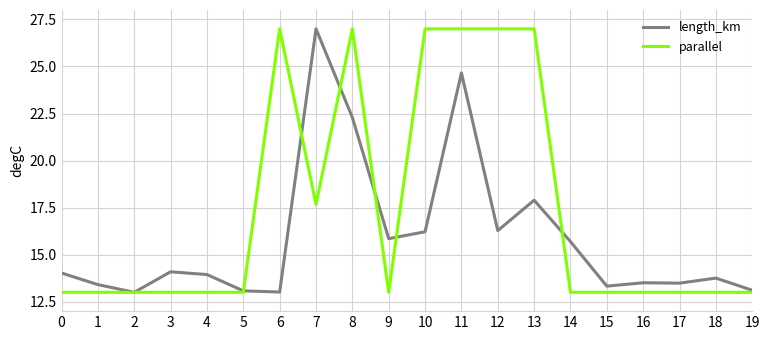

Does the chart display data point markers on the line(s)?

No